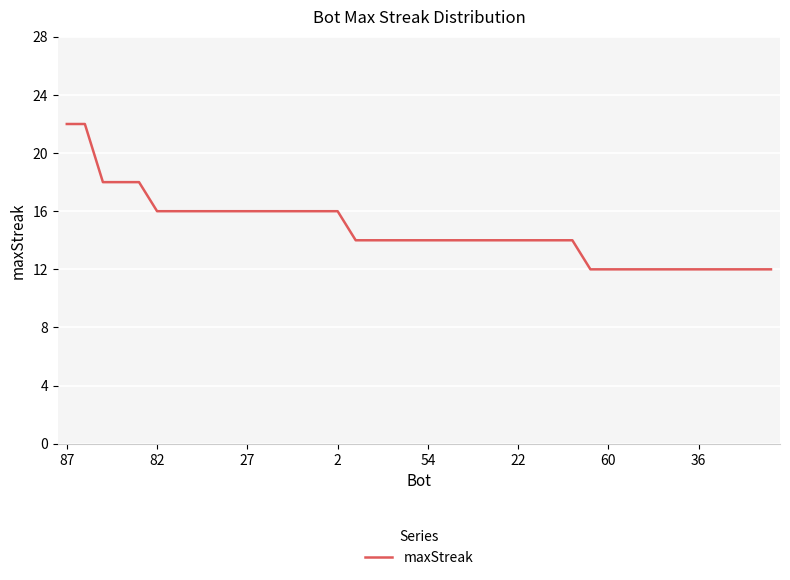

What is the smallest value displayed?

12